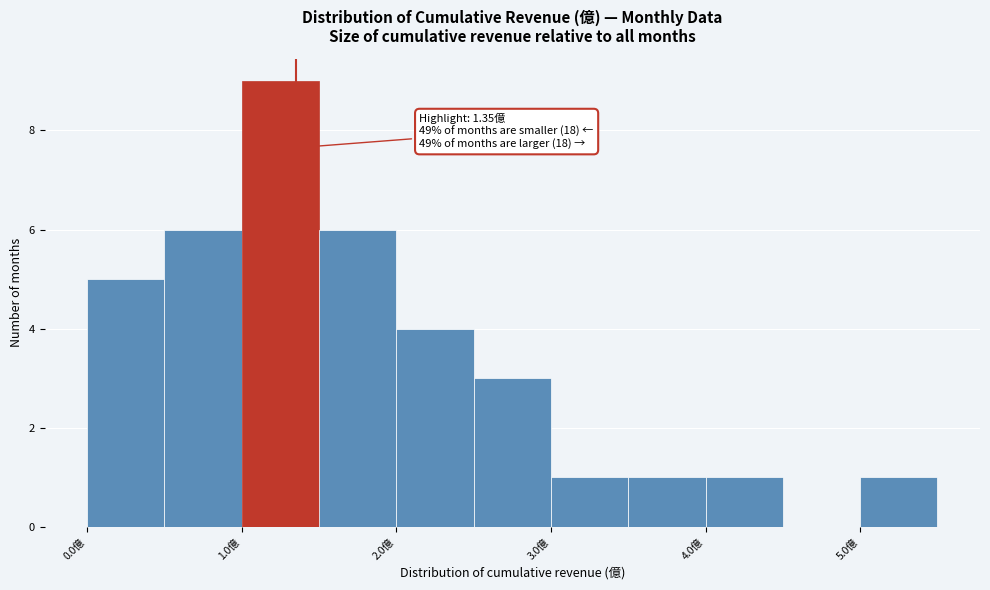

Which range on the x-axis has the tallest bar?

1.0 to 1.5